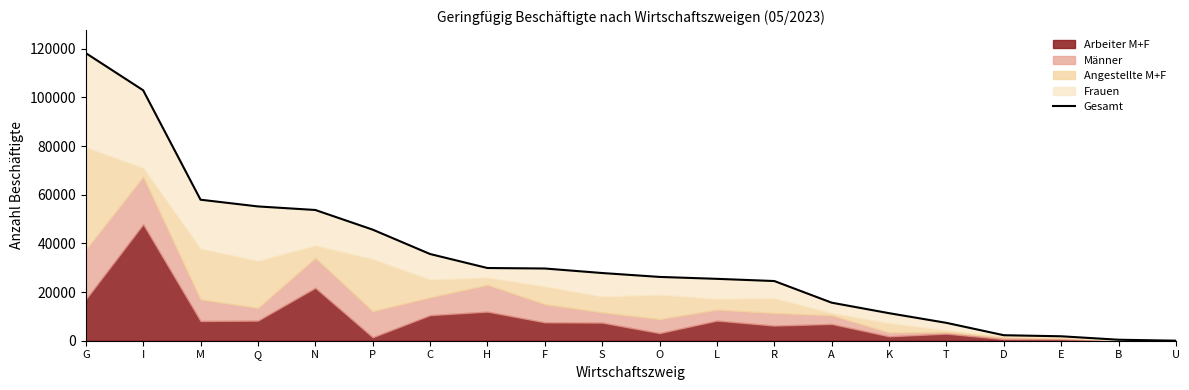

How many lines are shown in the chart?

1